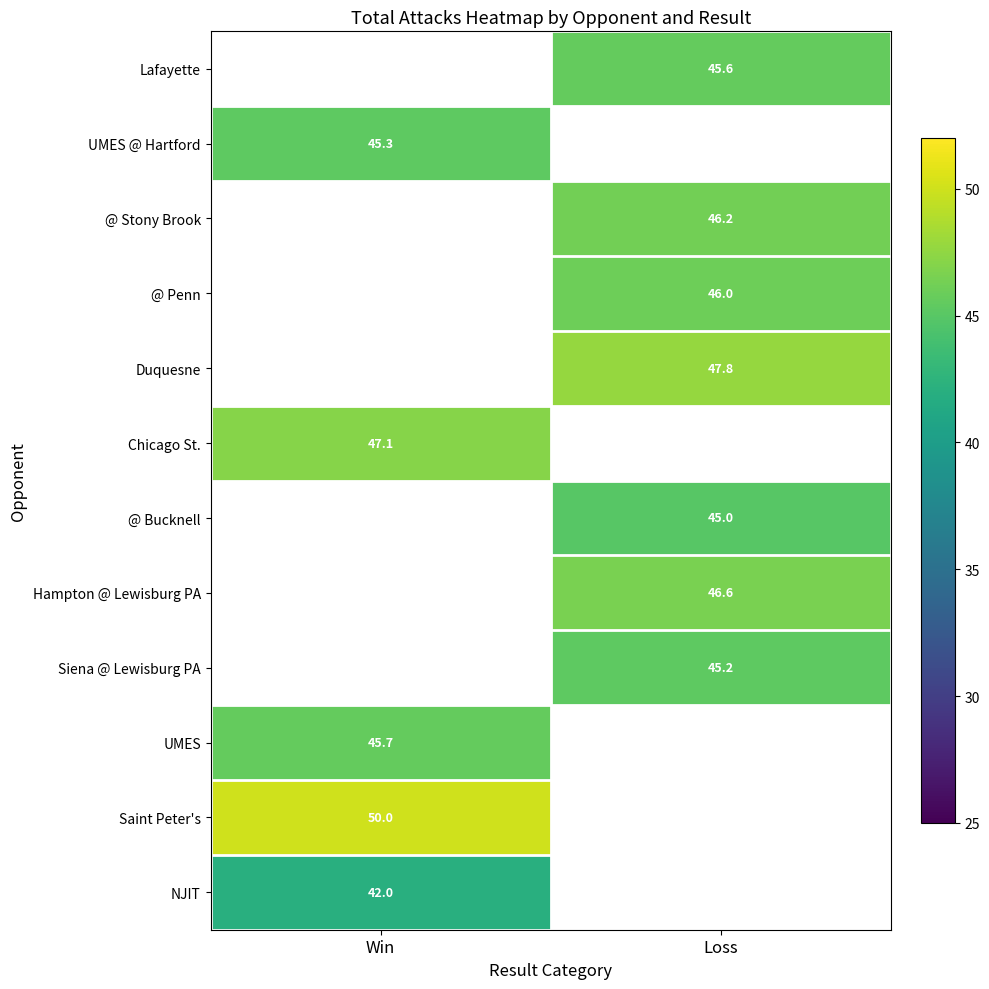

At how many categories does at least one series exceed 49?

1